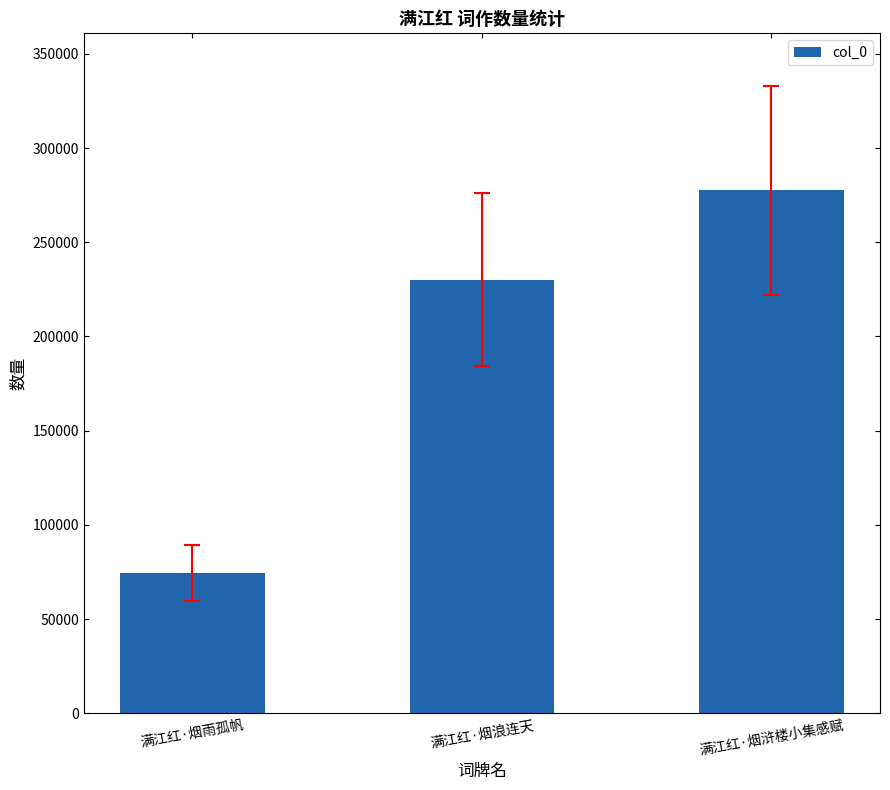

What is the difference between the maximum and minimum values?

203104